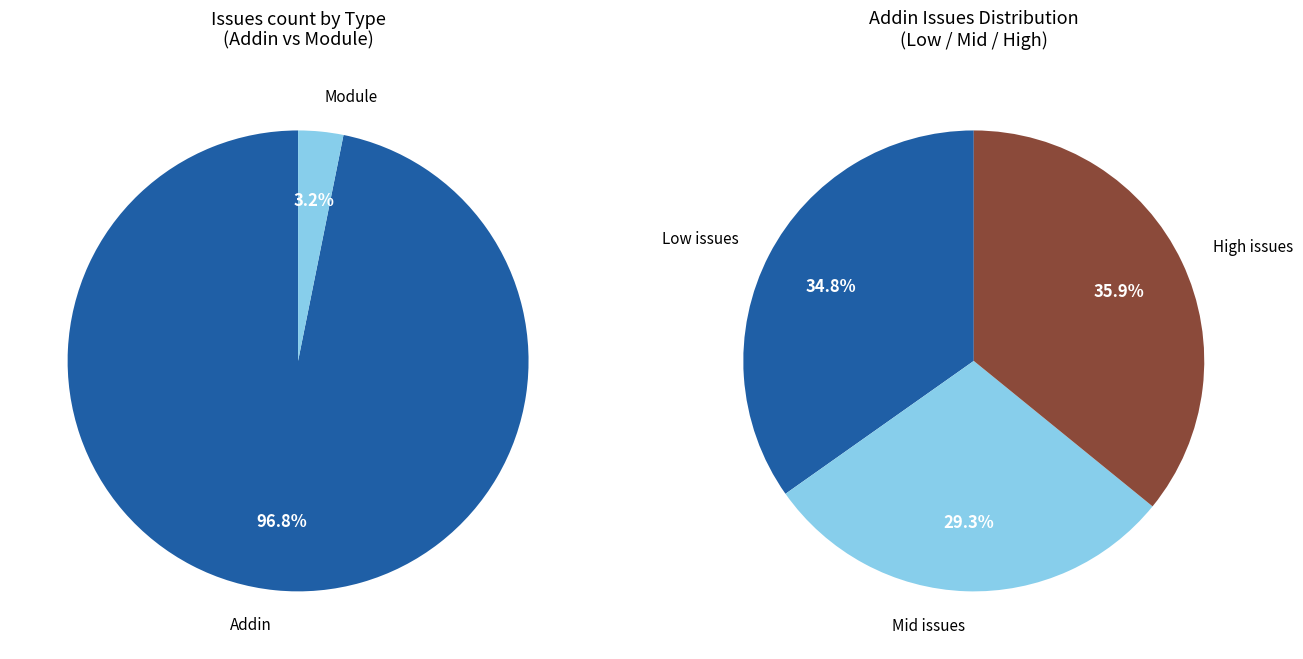

Is it true that Alias is 9% of the pie?

False